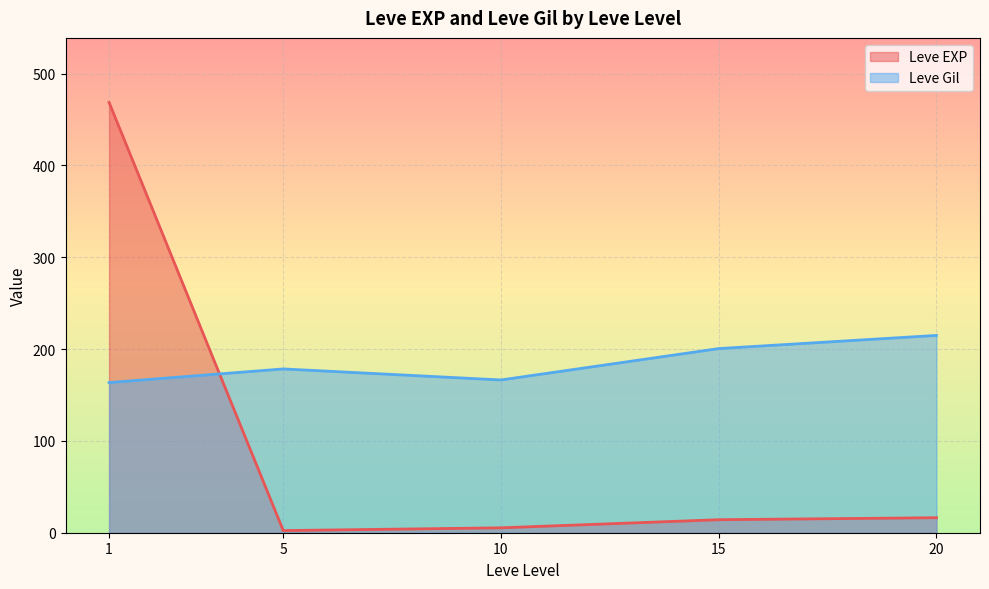

The value of Leve EXP at 20 is 5. True or false?

False